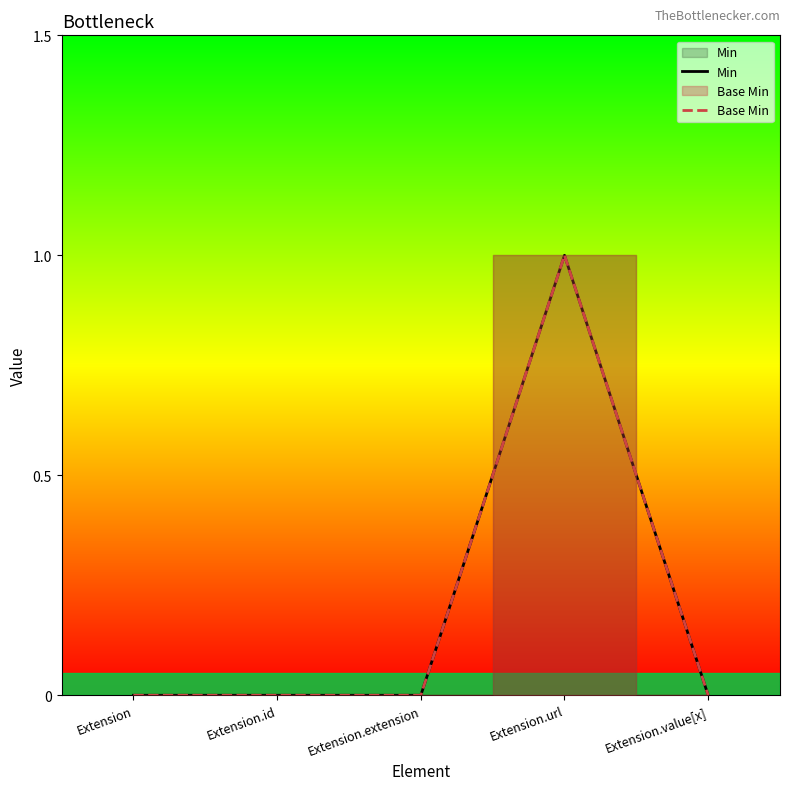

Reading left to right, what are all the values shown in this chart?

Min: Extension=0	Extension.id=0	Extension.extension=0	Extension.url=1	Extension.value[x]=0
Base Min: Extension=0	Extension.id=0	Extension.extension=0	Extension.url=1	Extension.value[x]=0